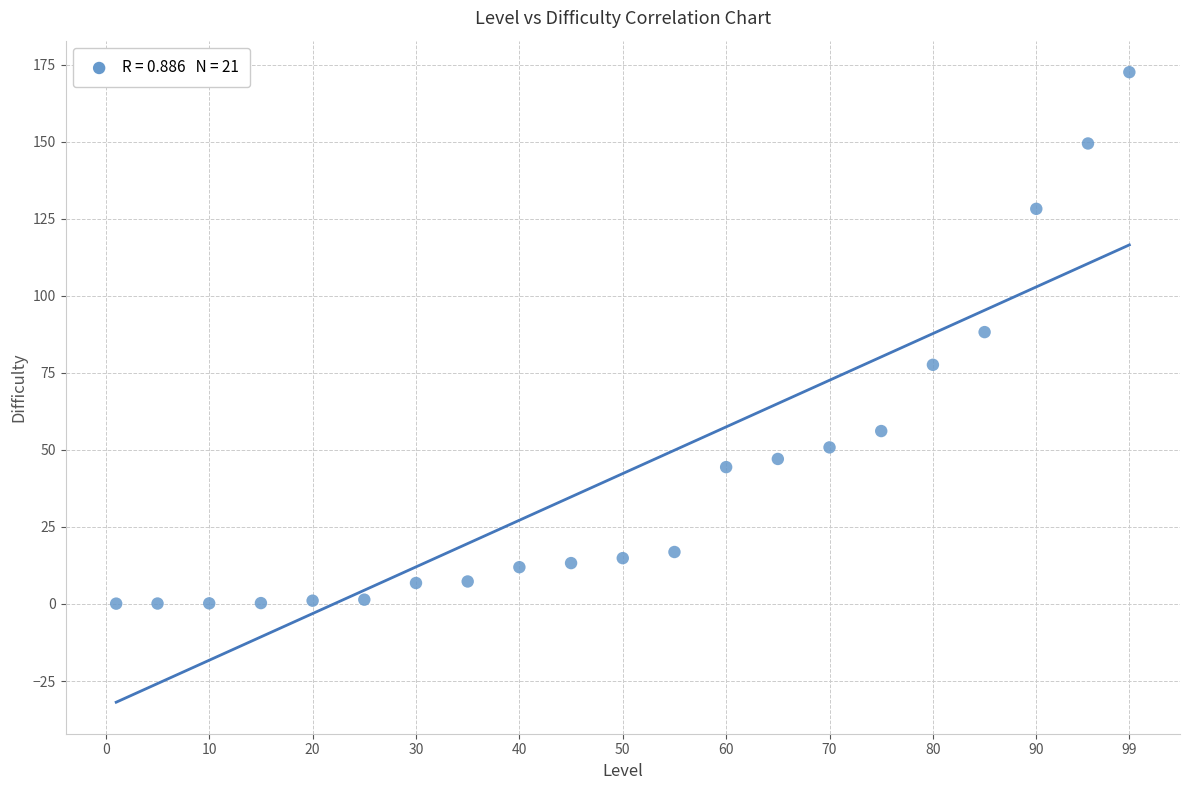

What is the range of X values (max minus min)?

98.0